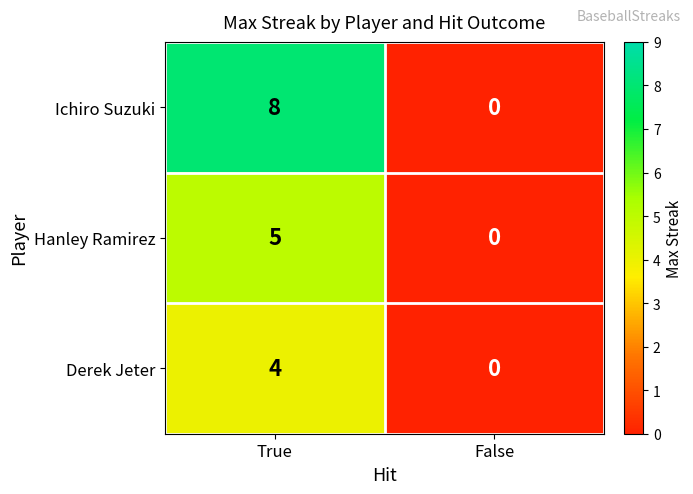

Count the number of categories in the chart.

2